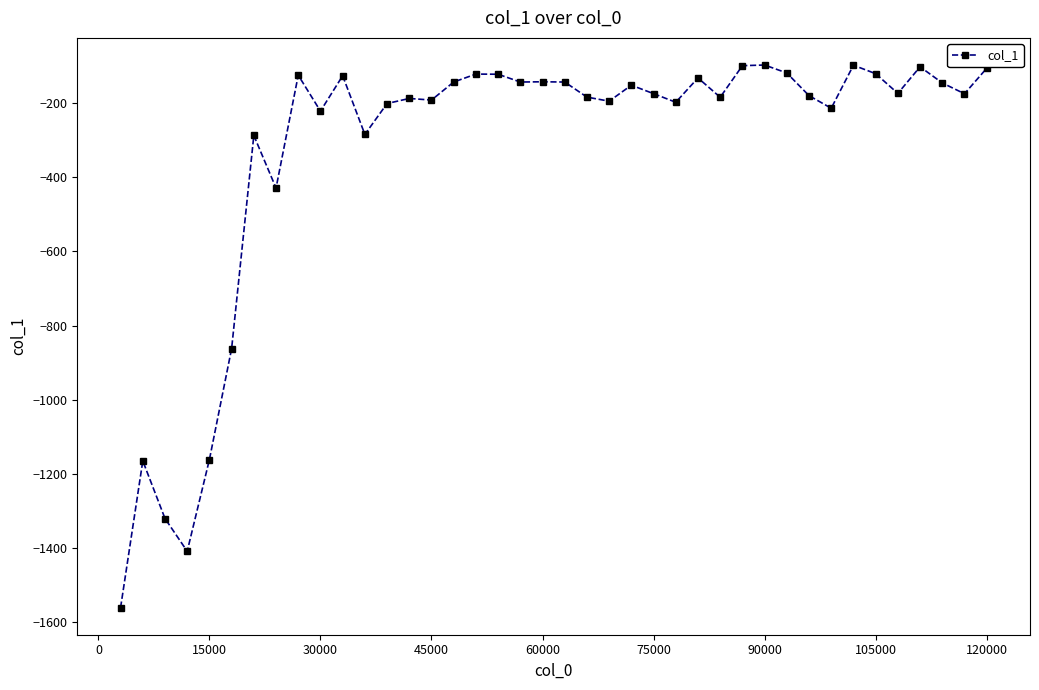

How many distinct data groups are displayed?

1